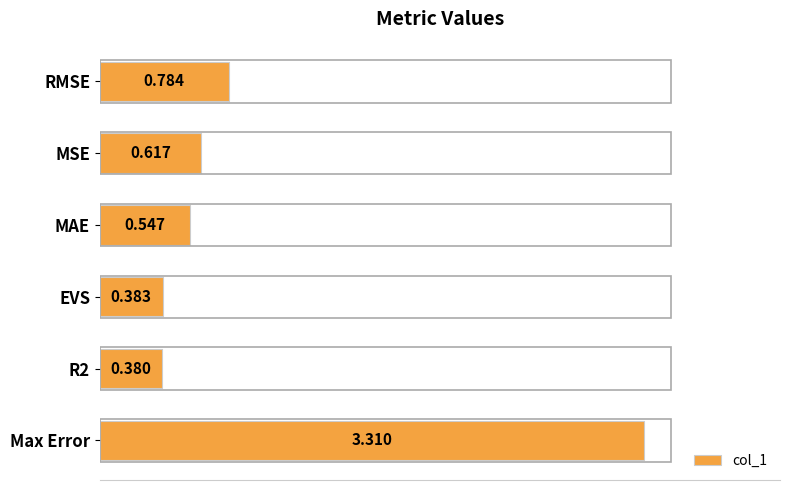

List the labels in order of value, smallest first.

R2, EVS, MAE, MSE, RMSE, Max Error